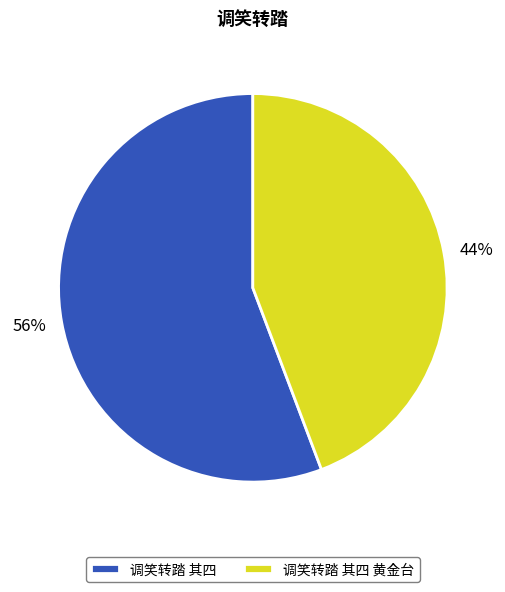

Is there a majority slice in this chart?

Yes